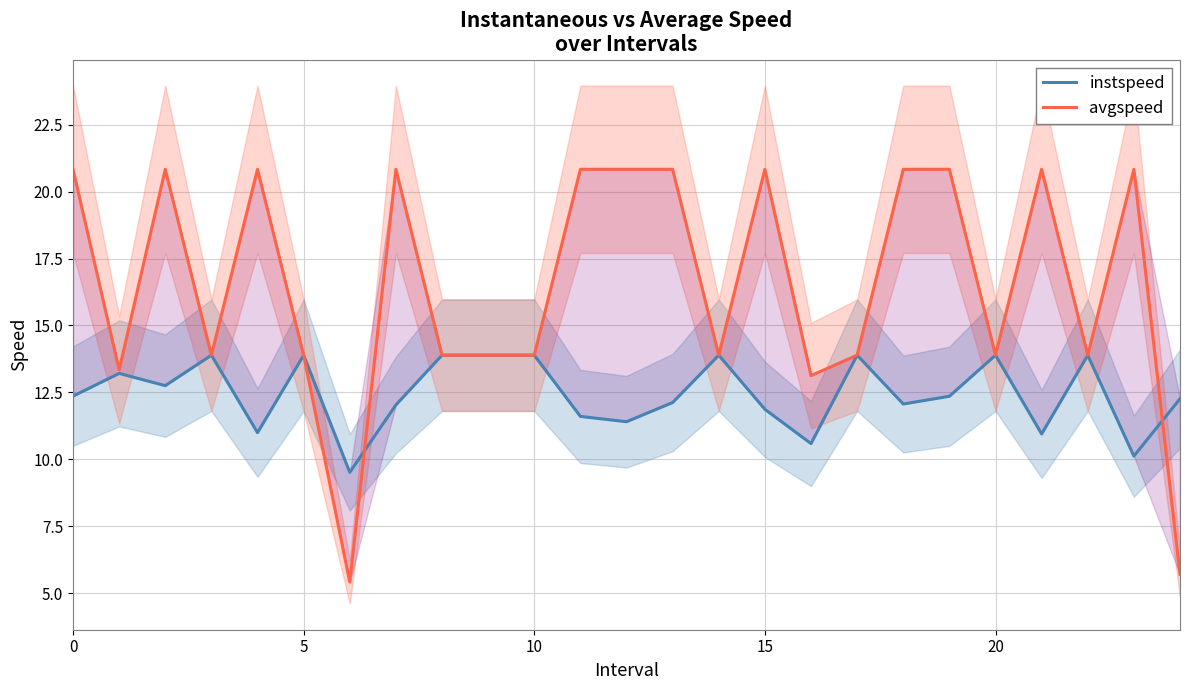

How many values in the instspeed series exceed 12?

17